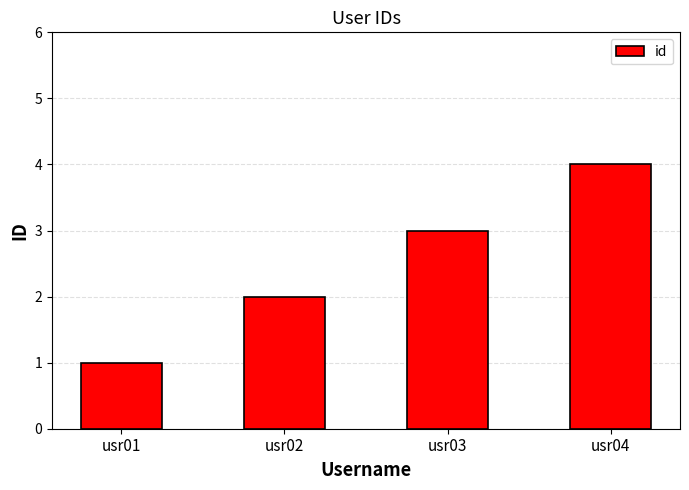

What value does the data have at usr02?

2